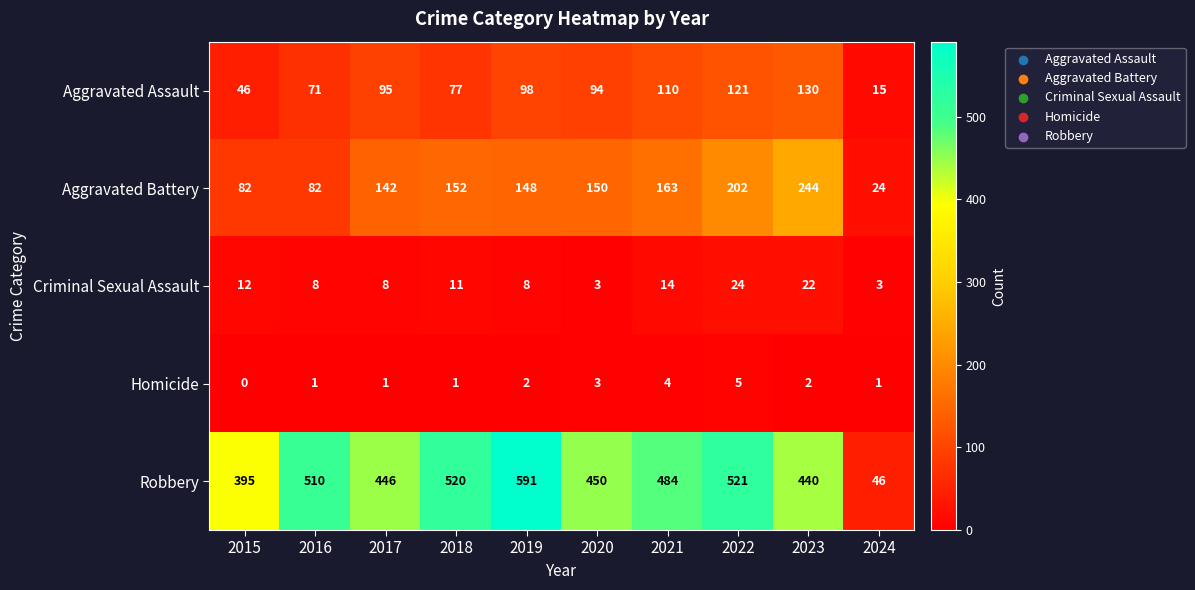

True or false: Criminal Sexual Assault has a value of 5 at 2015.

False